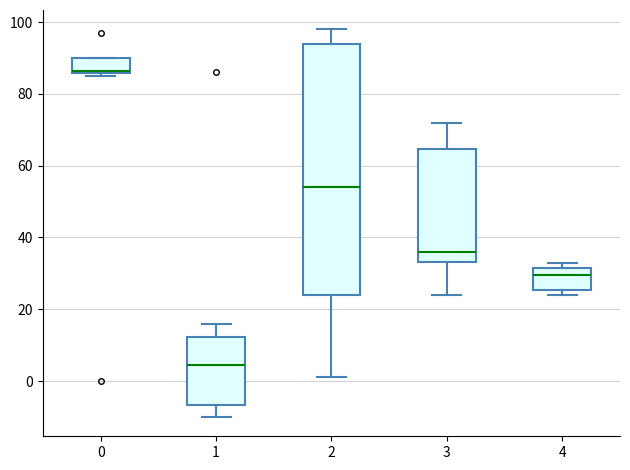

Comparing the boxes themselves (not the whiskers), which one is the tallest?

2